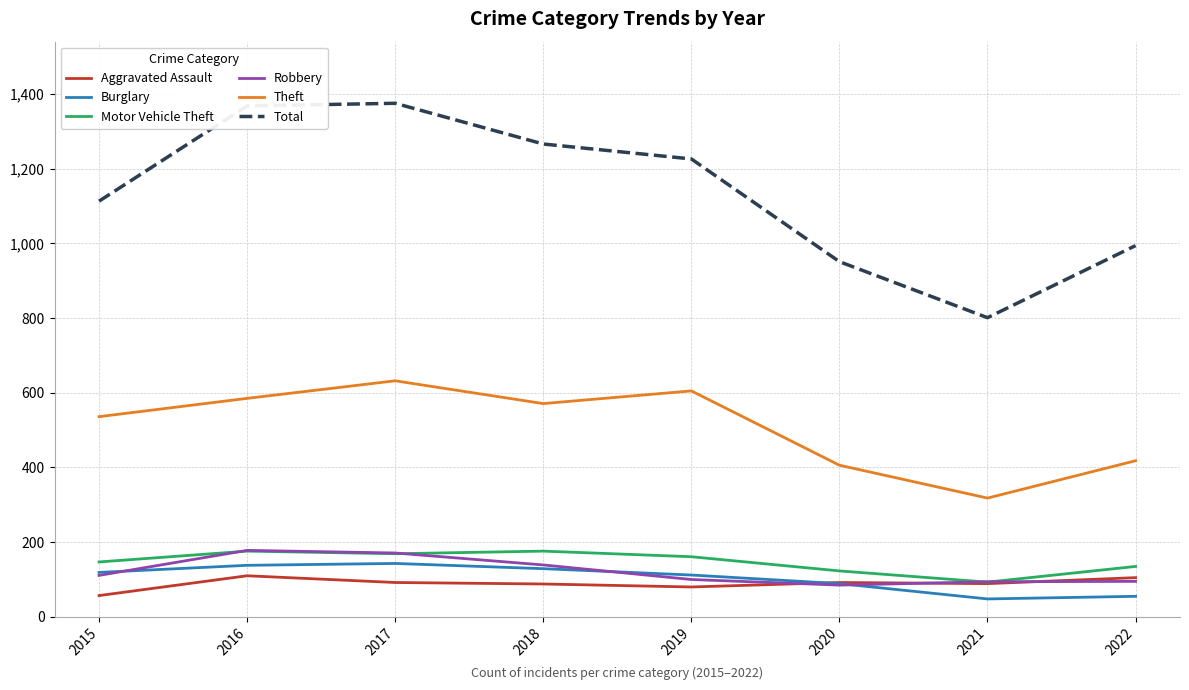

Is it true that Total equals 951 at 2020?

True